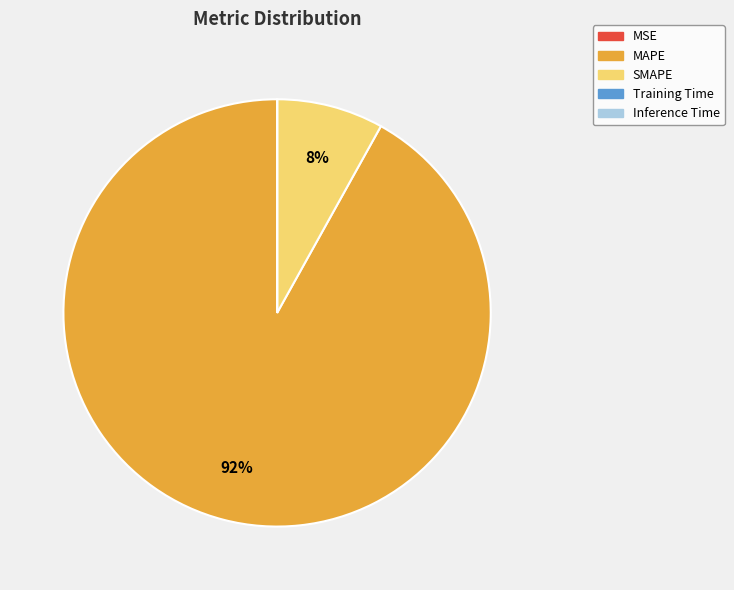

Is there any slice that represents more than half of the pie?

Yes